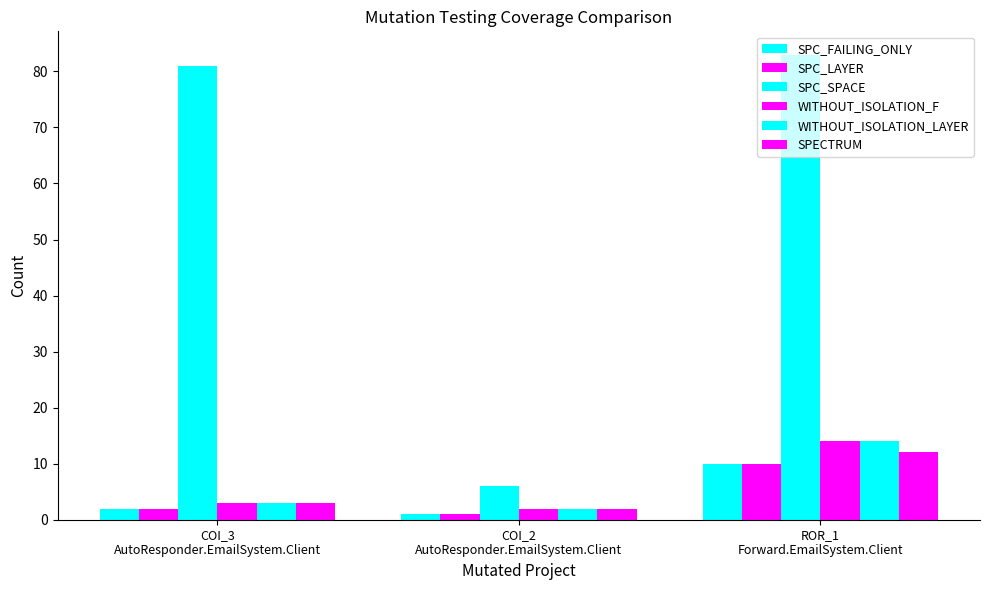

What position from the left is COI_3
AutoResponder.EmailSystem.Client?

1